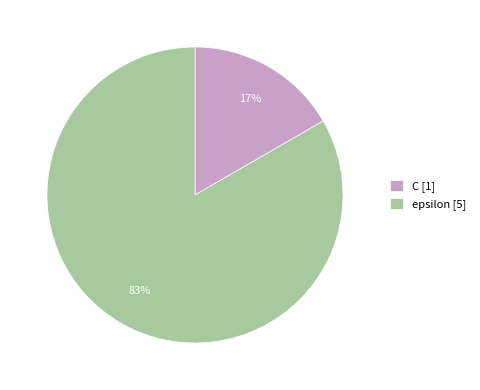

The C slice represents 17% of the pie. True or false?

True